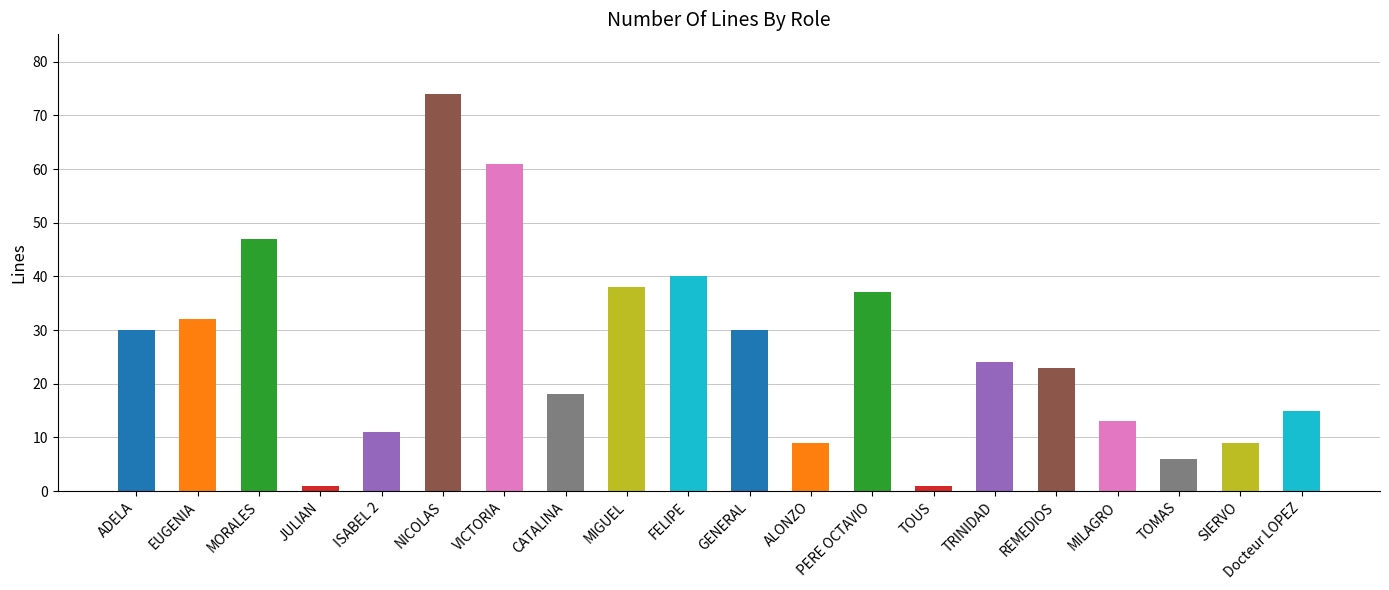

At which label is the value closest to 37?

PERE OCTAVIO